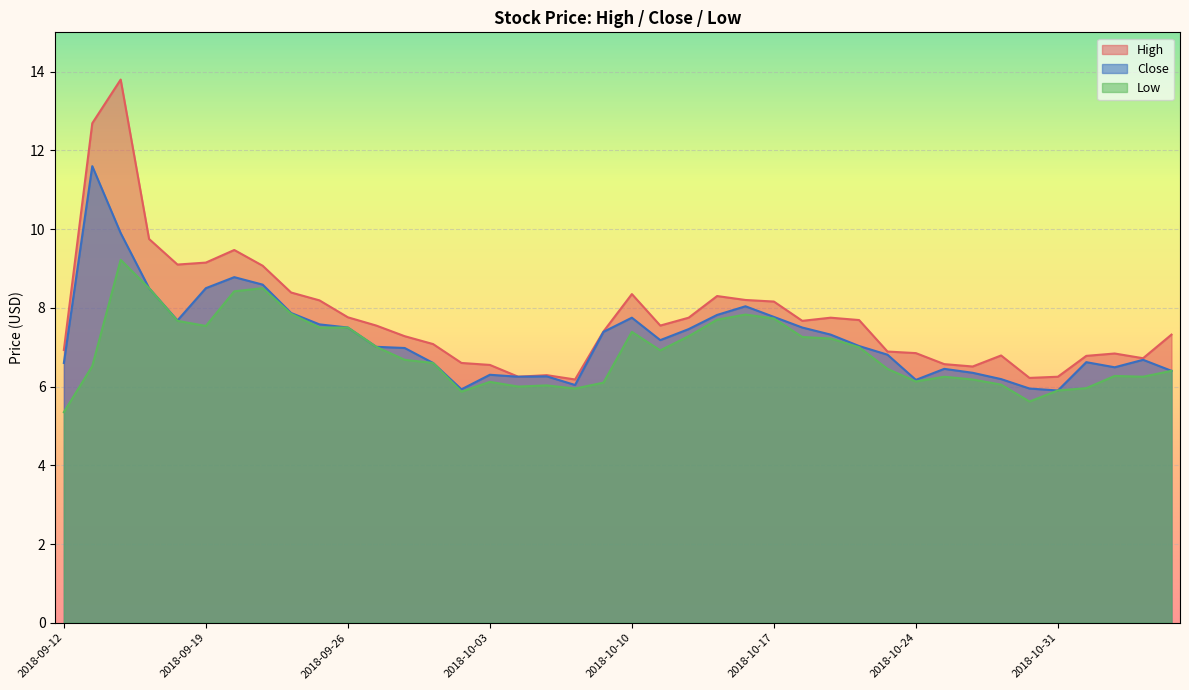

Is it true that High equals 6.8 at 2018-11-02?

True